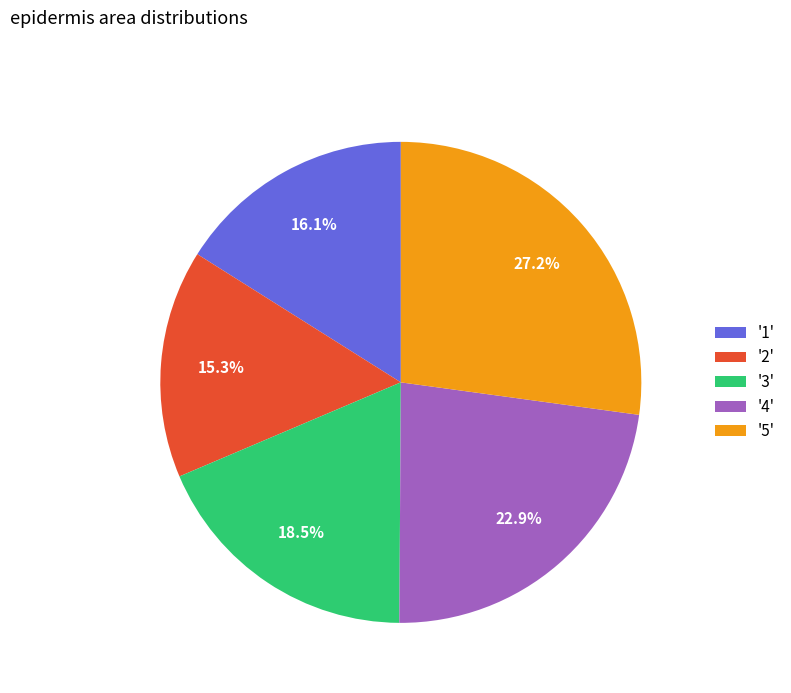

Is there any slice that represents more than half of the pie?

No